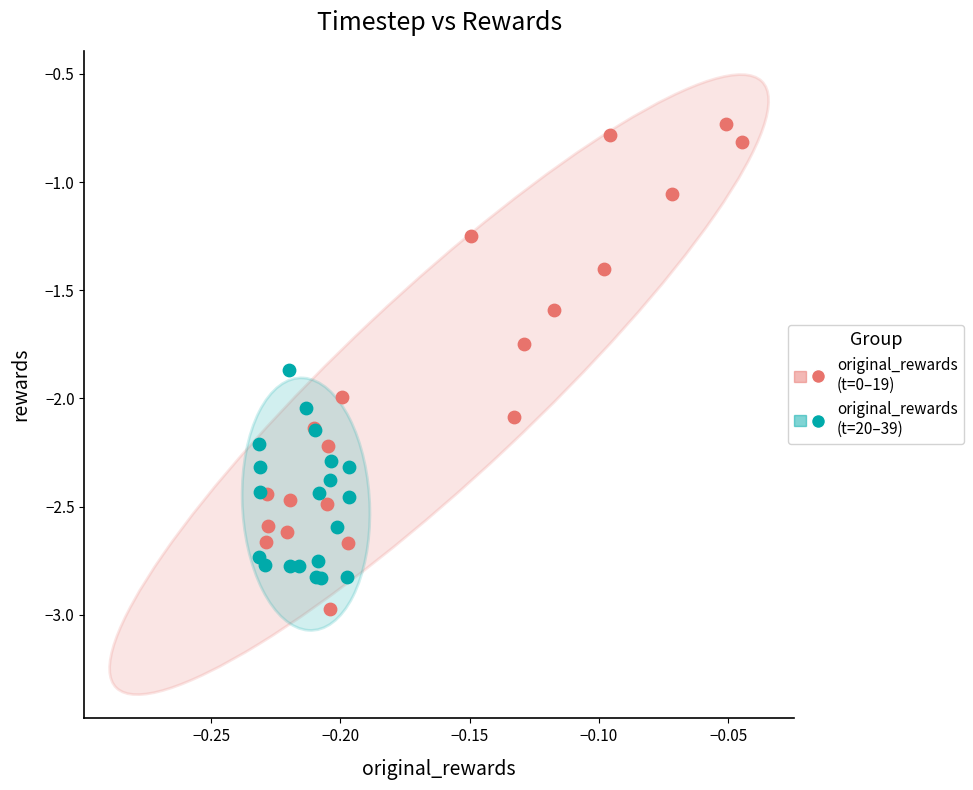

Which series reaches the minimum Y coordinate?

original_rewards (t=0–19)